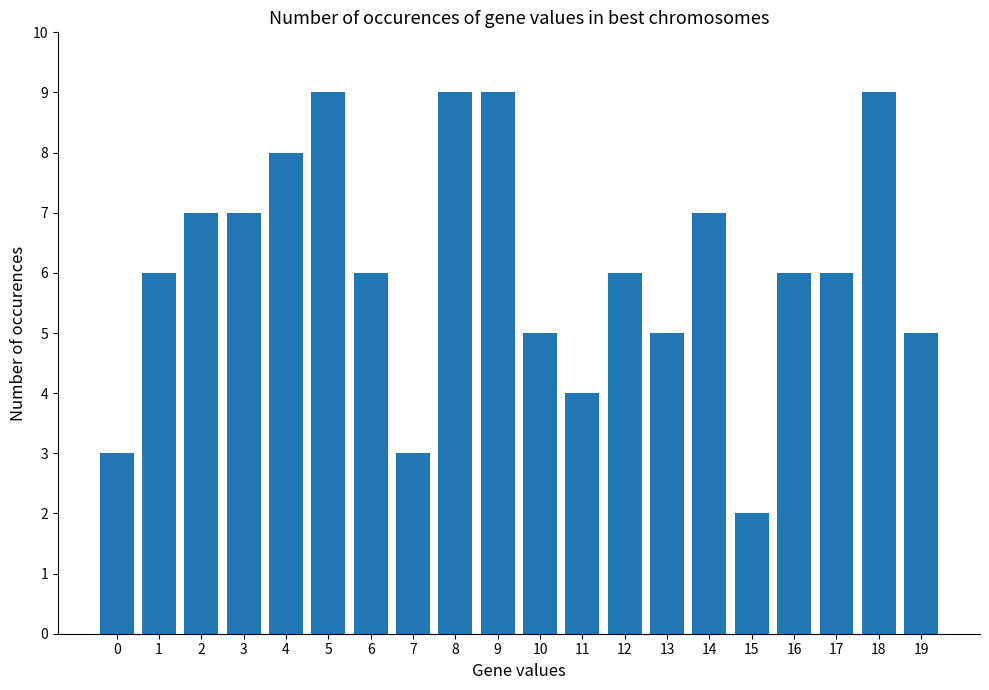

Read the value at 11.

4